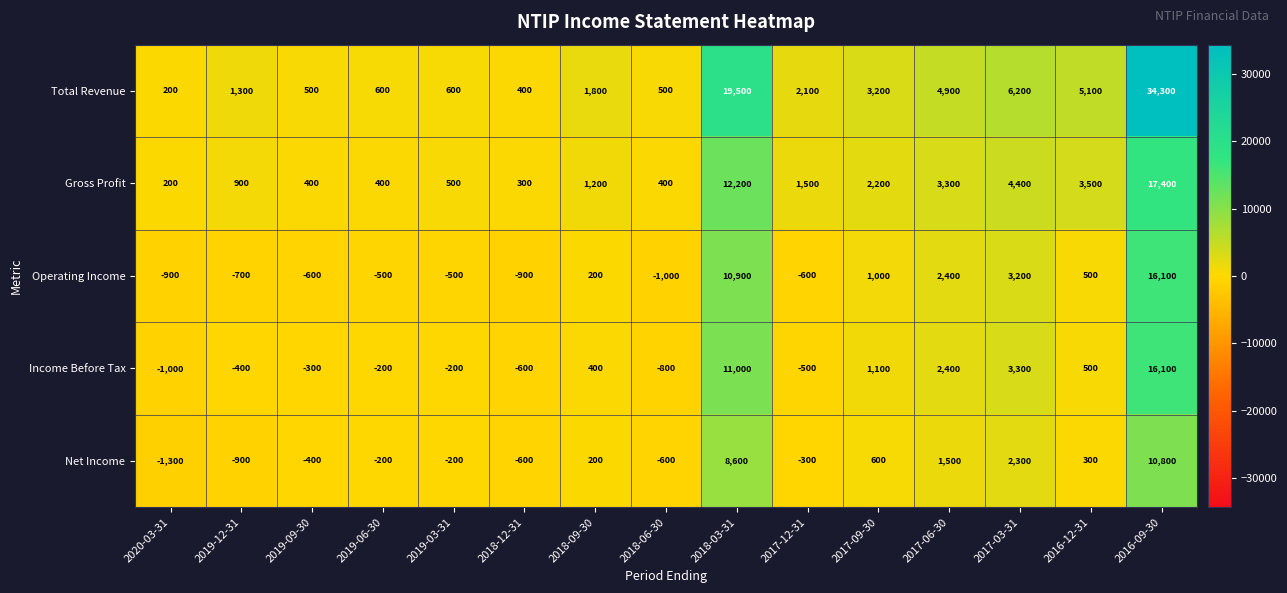

How many categories are shown in the chart?

15